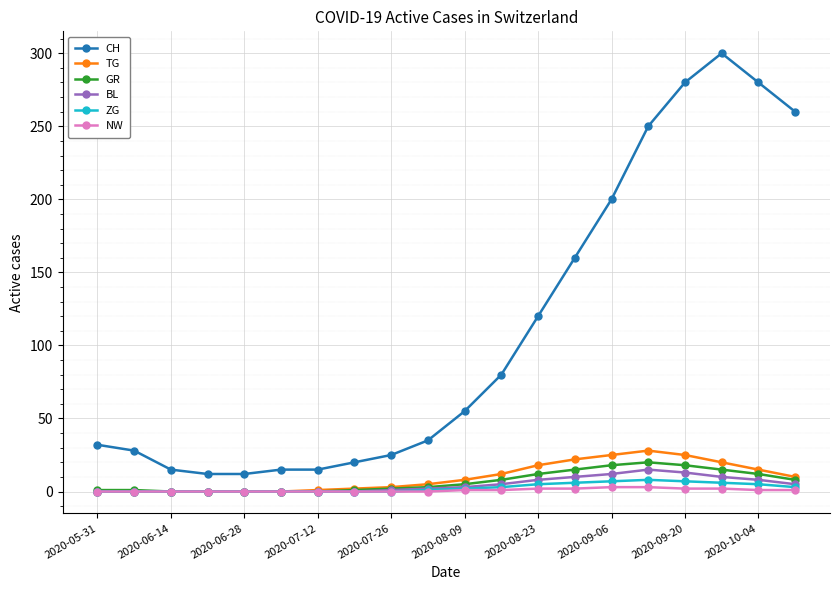

Which series has the widest spread of values?

CH